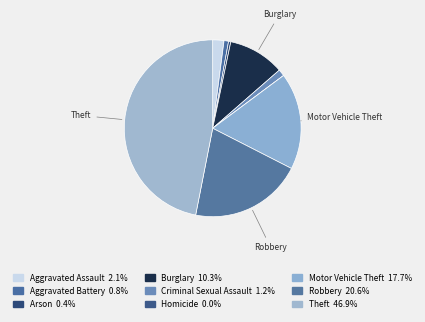

Rank the categories by value from highest to lowest.

Theft, Robbery, Motor Vehicle Theft, Burglary, Aggravated Assault, Criminal Sexual Assault, Aggravated Battery, Arson, Homicide